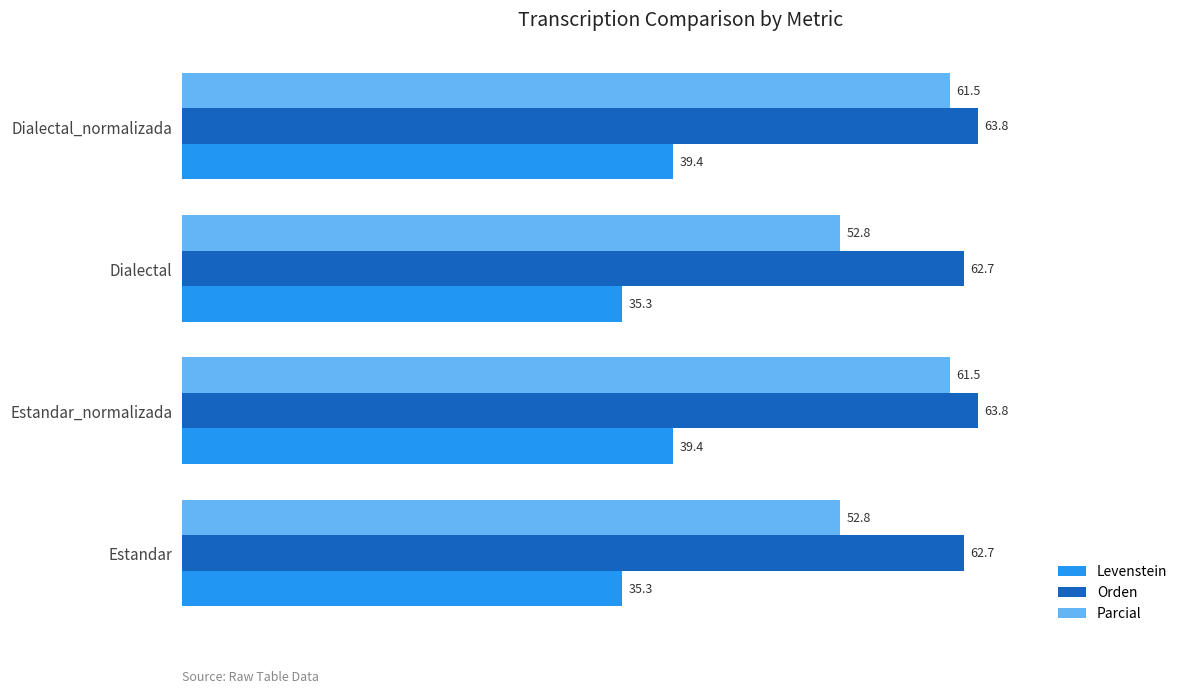

The Orden series shows 62.7 at Dialectal. True or false?

True